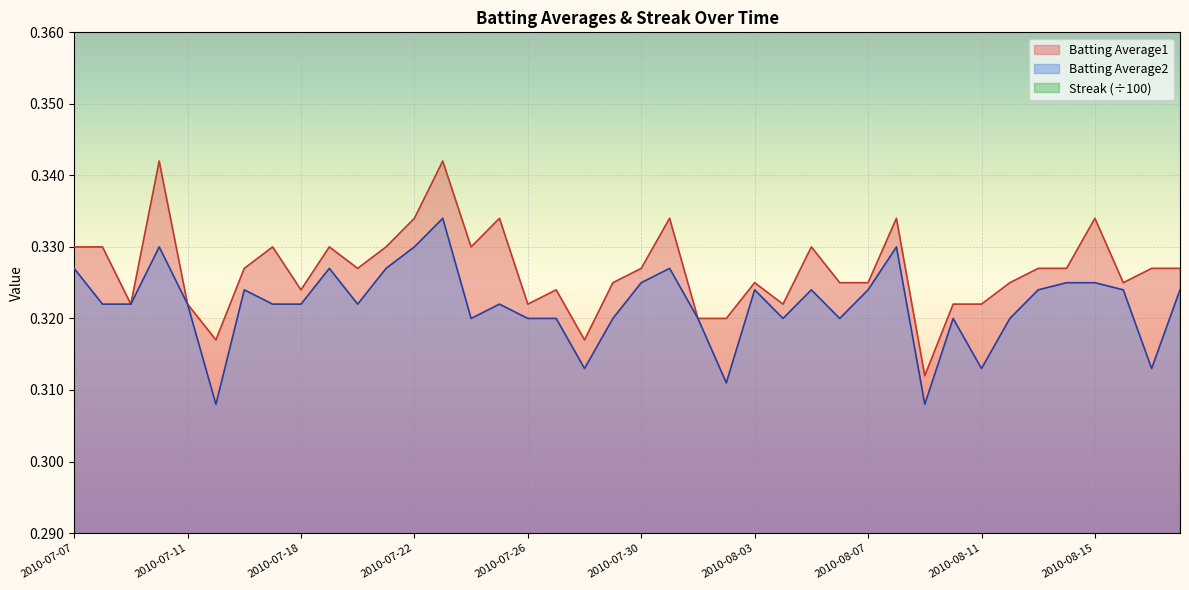

Count the number of categories in the chart.

40